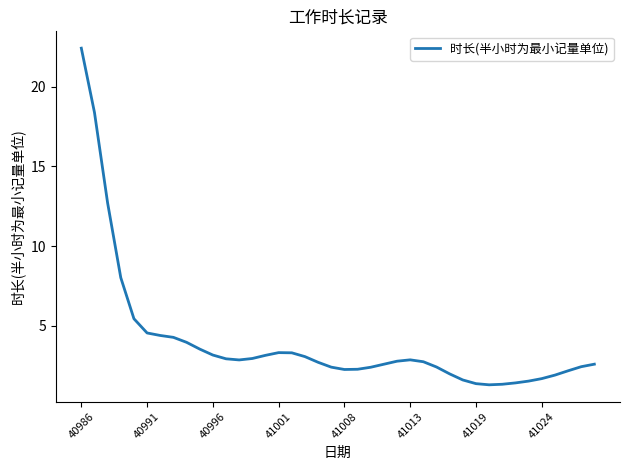

What is the difference between the maximum and minimum values?

21.1